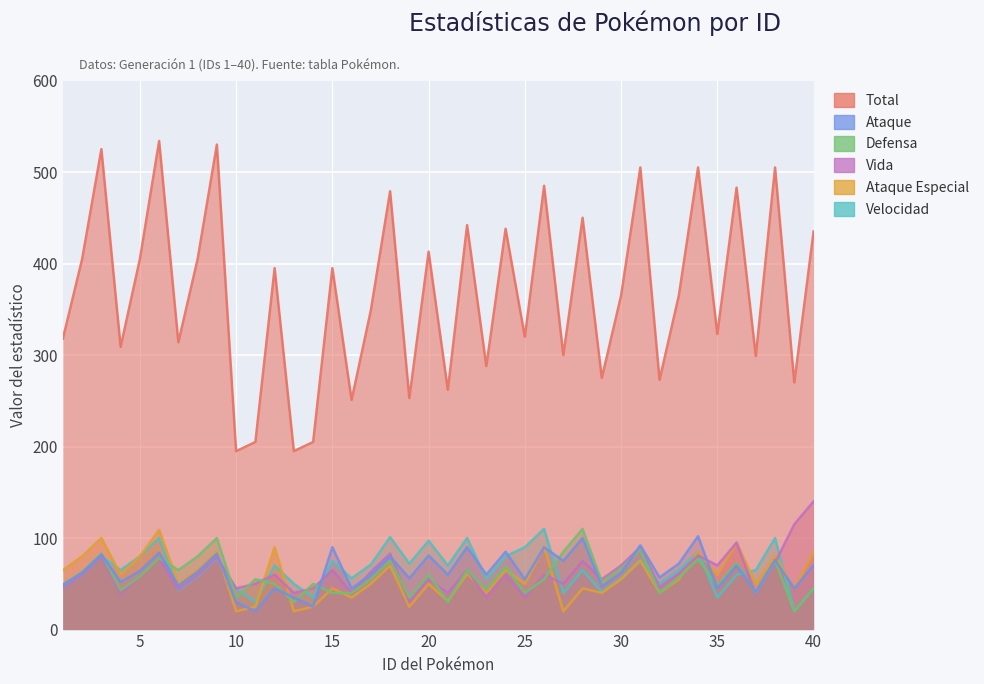

True or false: total and defensa cross at least once.

False